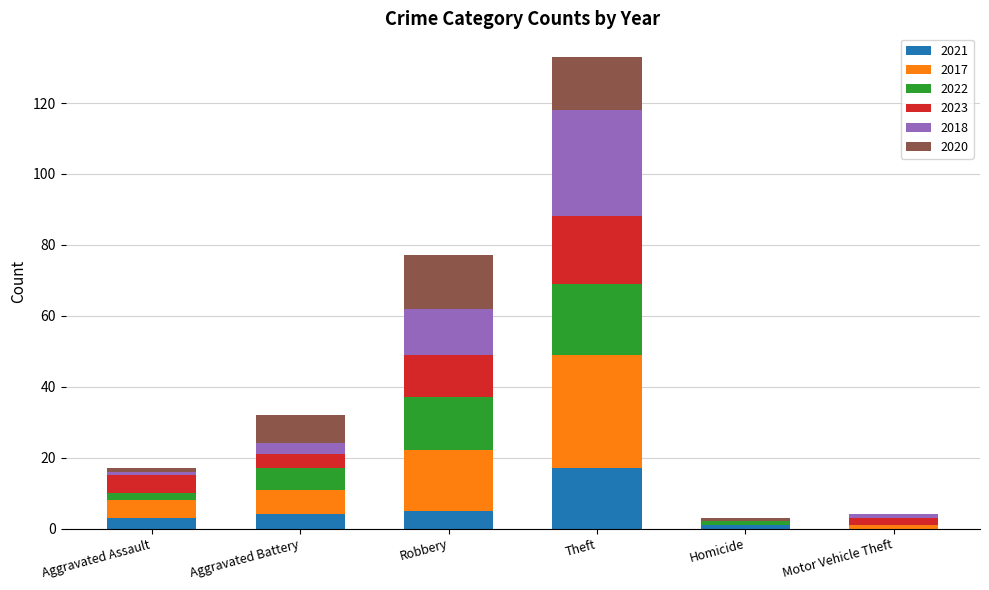

Are the bars grouped side by side (vs. stacked)?

No